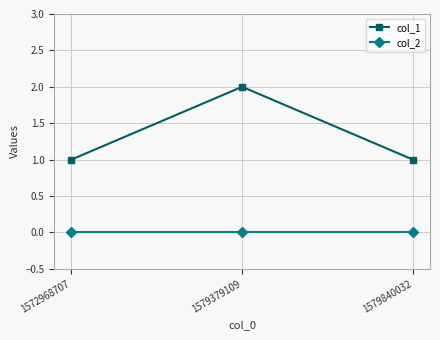

Is the value of col_2 at 1579840032 greater than the value of col_1 at 1572968707?

No